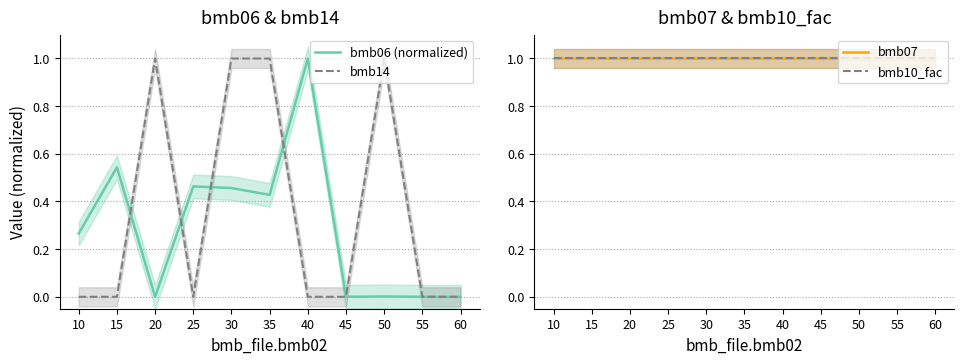

List the series in order of their peak value, lowest first.

bmb06 (normalized), bmb14, bmb07, bmb10_fac